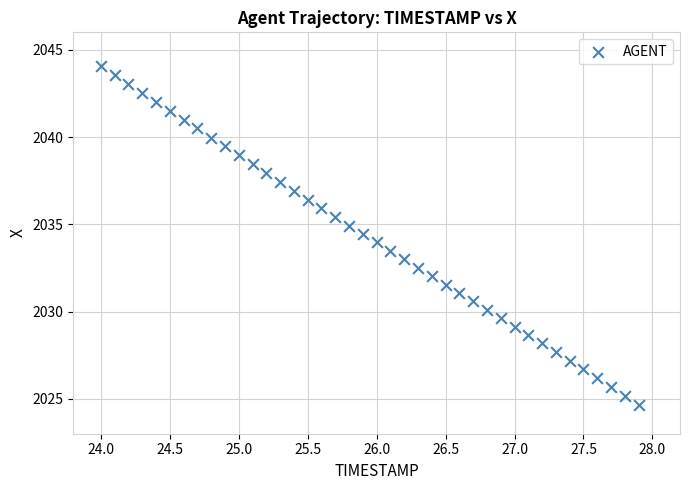

What is the range of Y values (max minus min)?

19.4